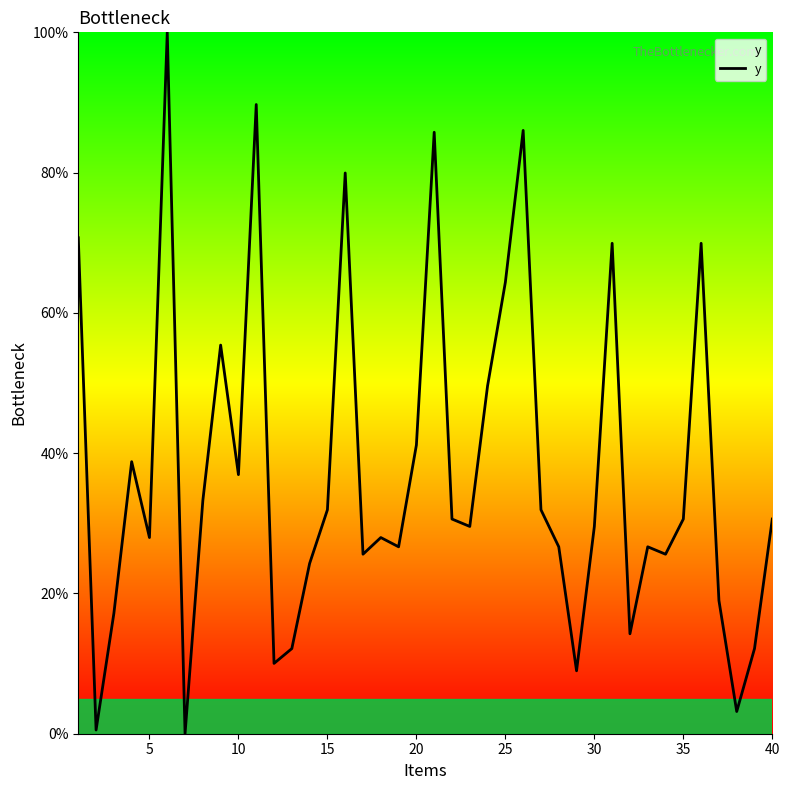

How many positive values are there?

39